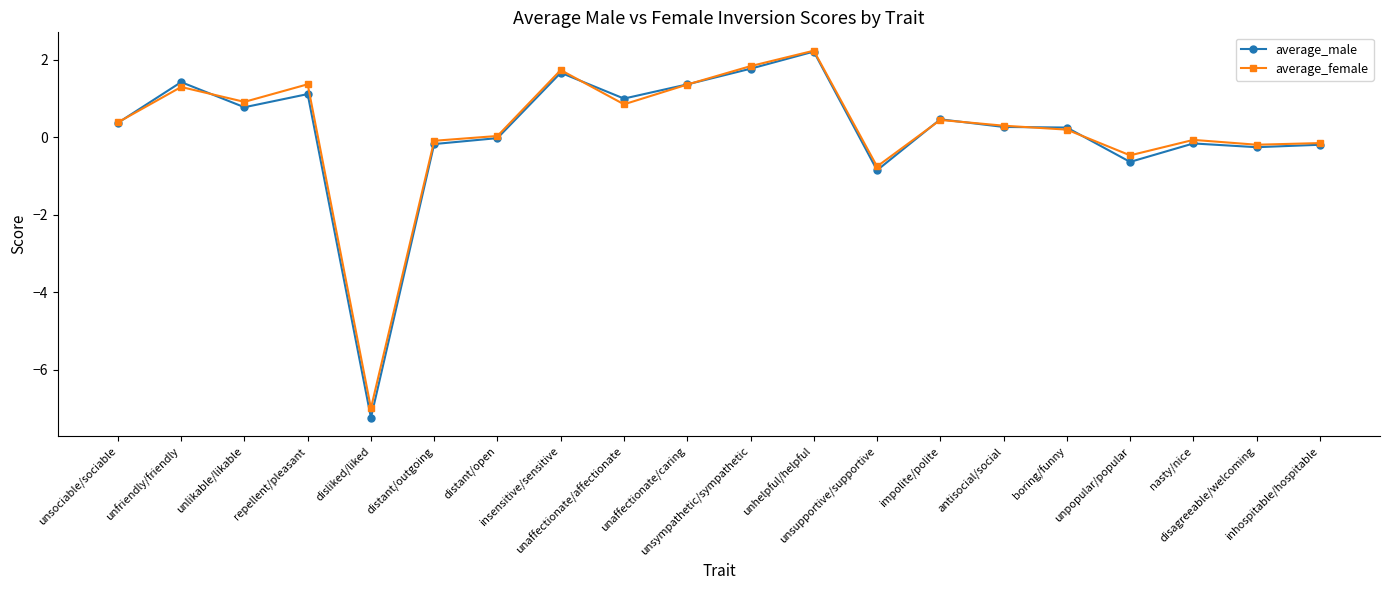

What is the minimum value shown in the chart?

-7.2